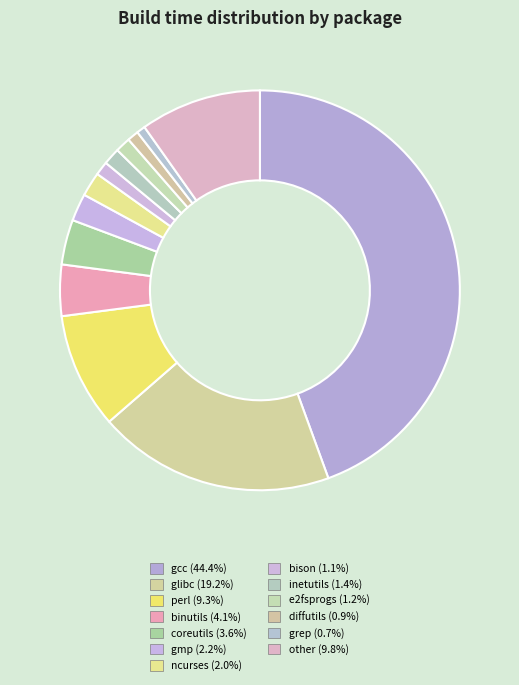

How many slices are in this pie chart?

13